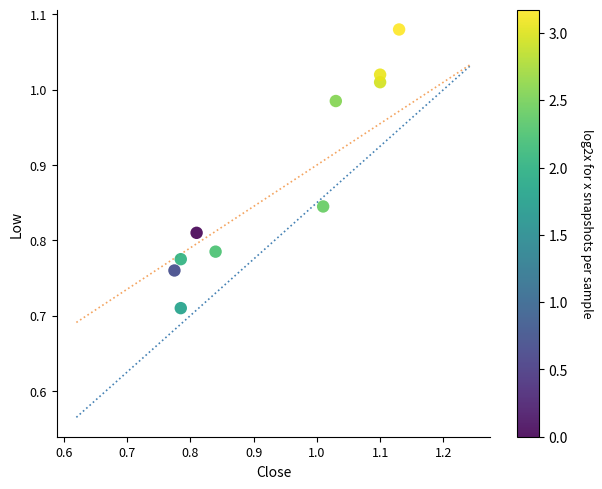

What is the average X value?

0.9